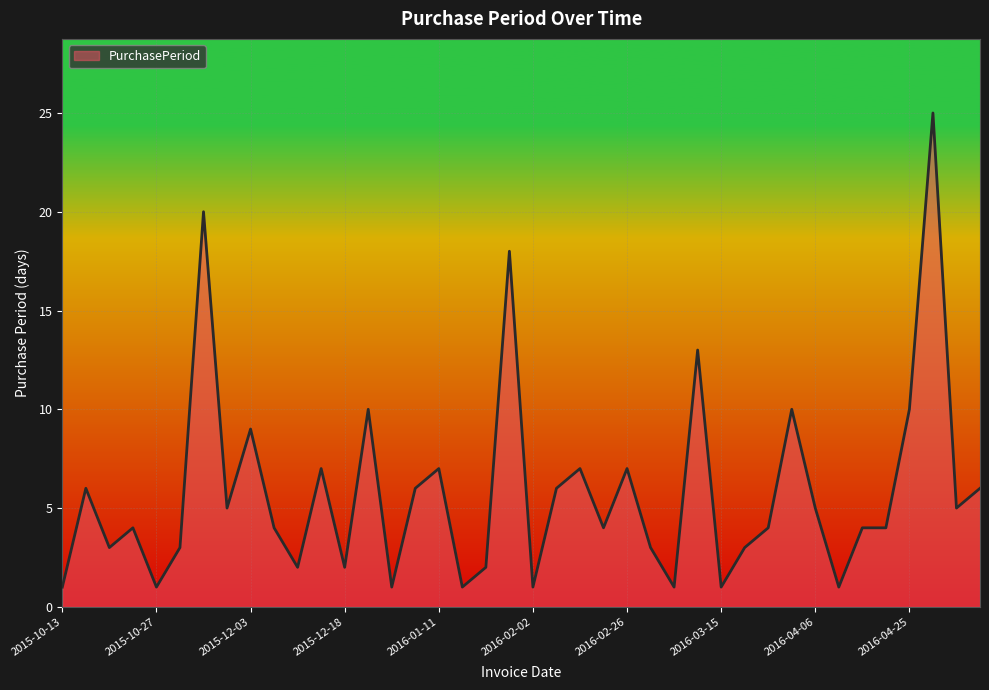

What is the difference between the maximum and minimum values?

24